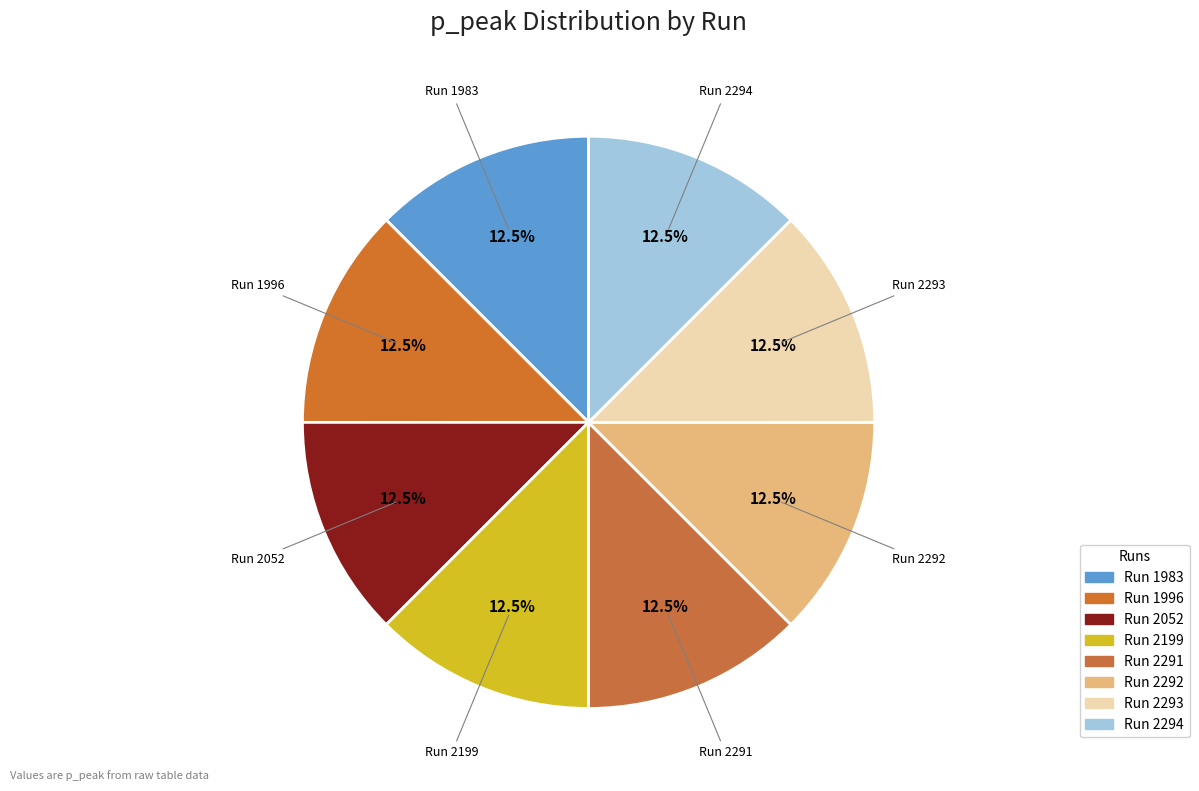

Count the number of slices in the pie.

8